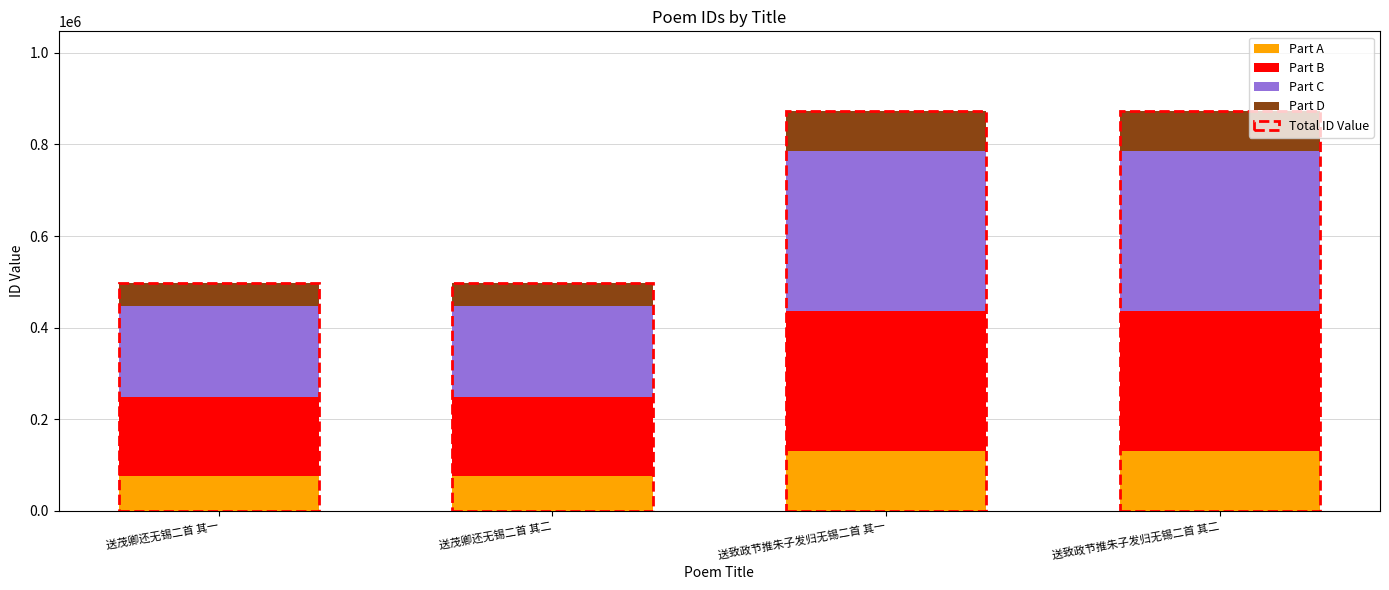

What is the total value across all series at 送致政节推朱子发归无锡二首 其二?

872772.0